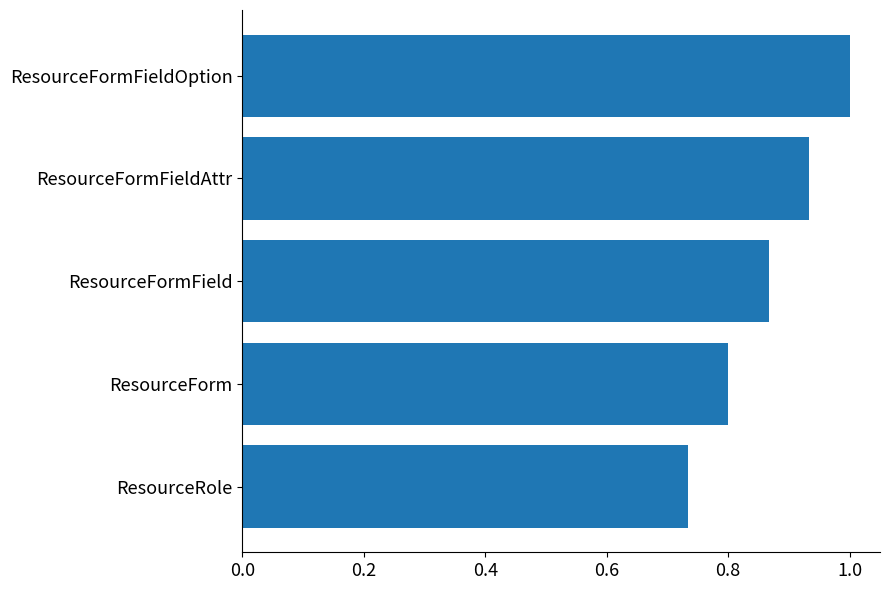

True or false: the data shows 0.8 at ResourceForm.

True